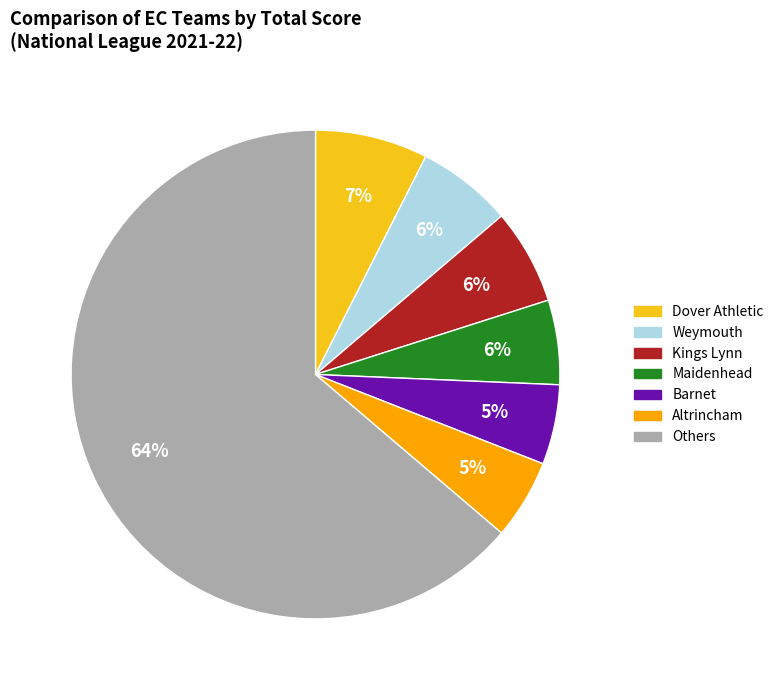

Is there any slice that represents more than half of the pie?

Yes